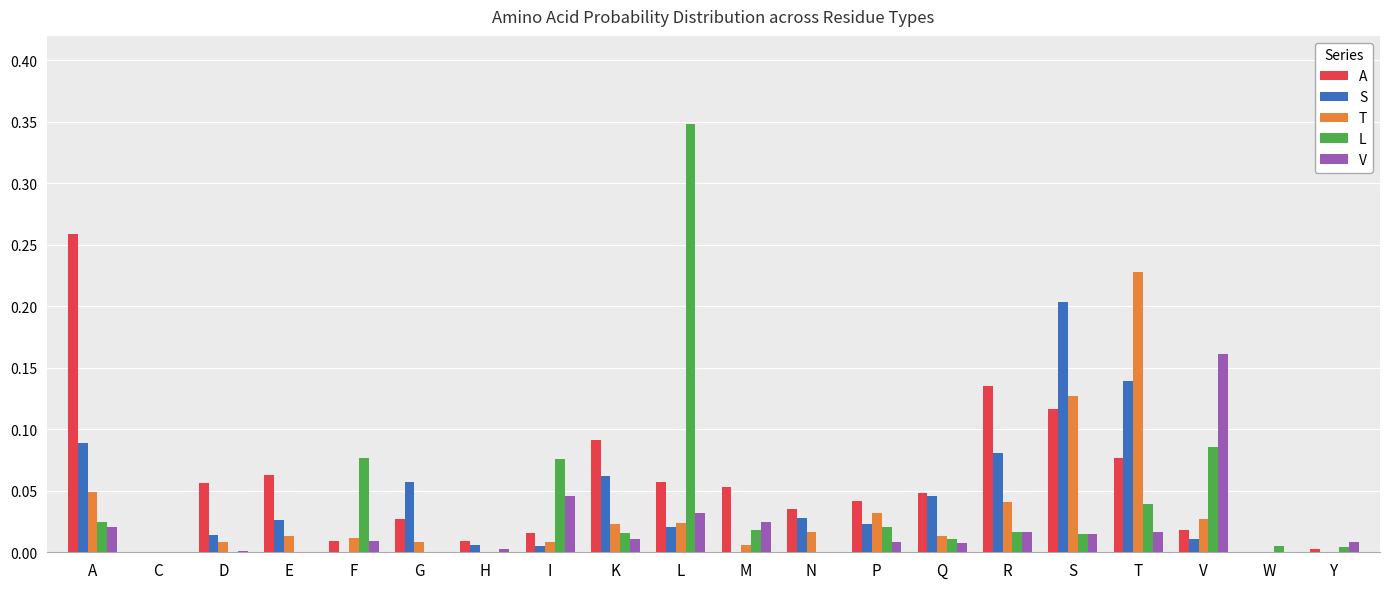

Which series changed the most between C and Q?

A